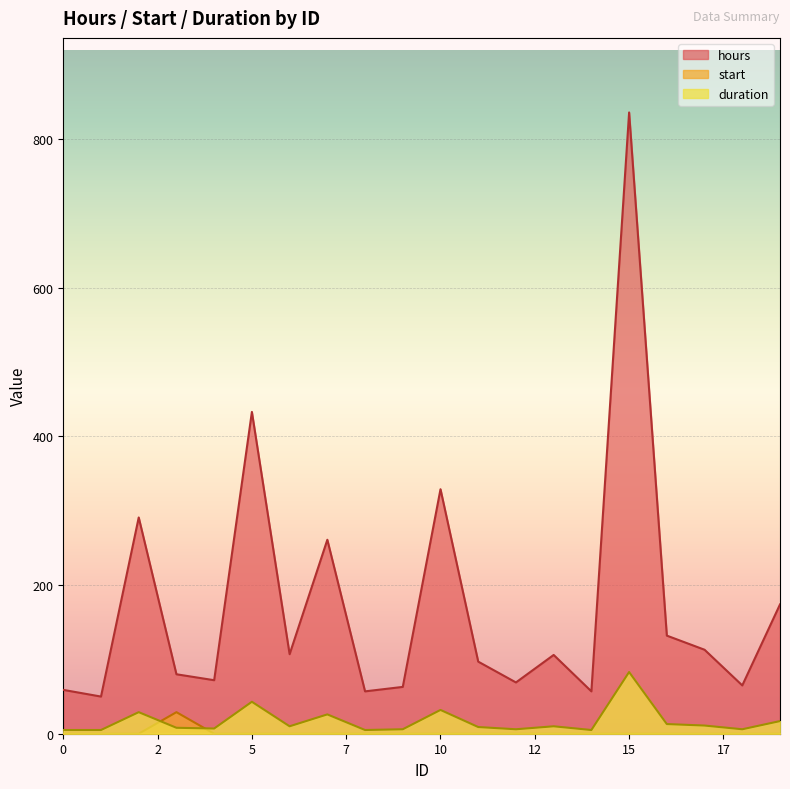

True or false: hours has a value of 80 at 3.

True